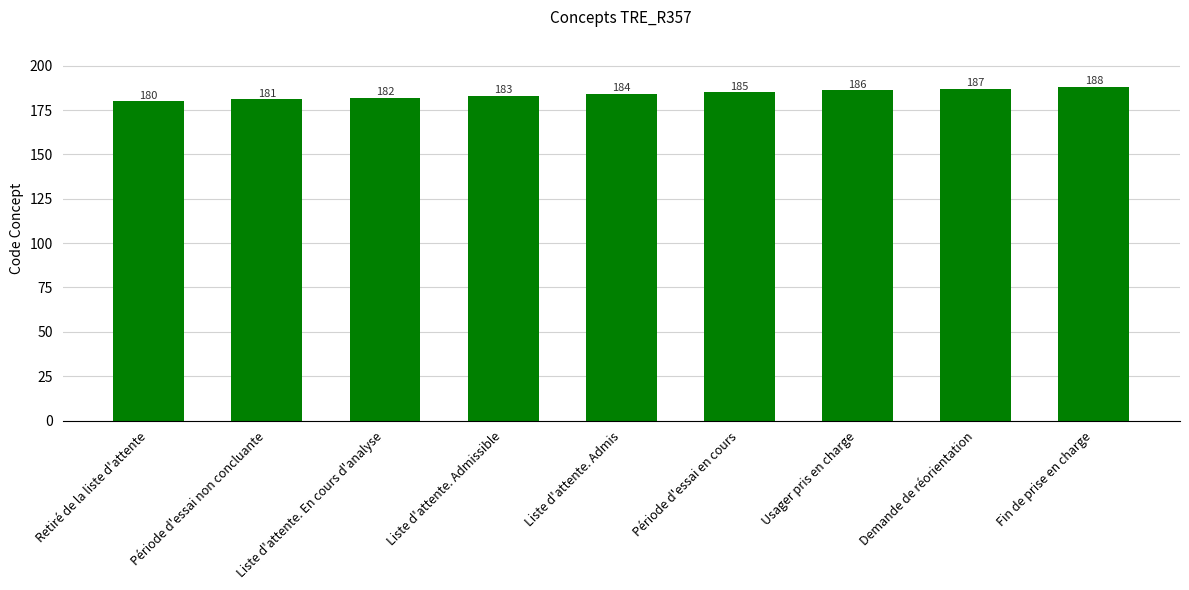

What is the sum of the values at Liste d'attente. Admis and Période d'essai en cours?

369